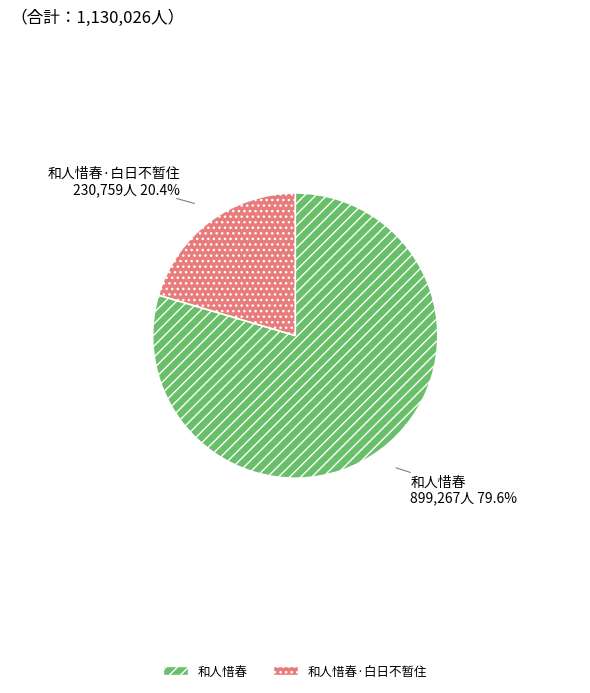

The 和人惜春 slice represents 80% of the pie. True or false?

True